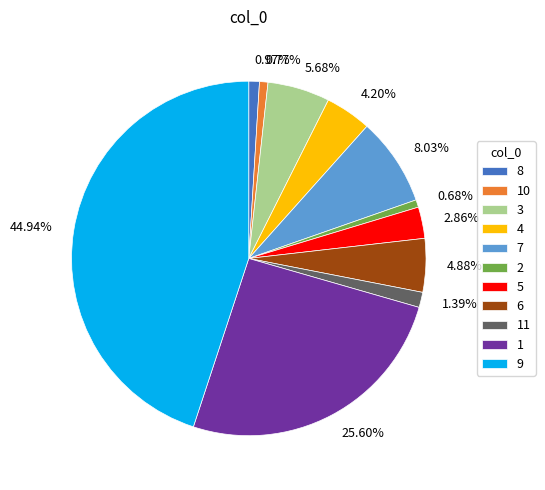

To the nearest percent, what percentage of the pie is 10?

1%